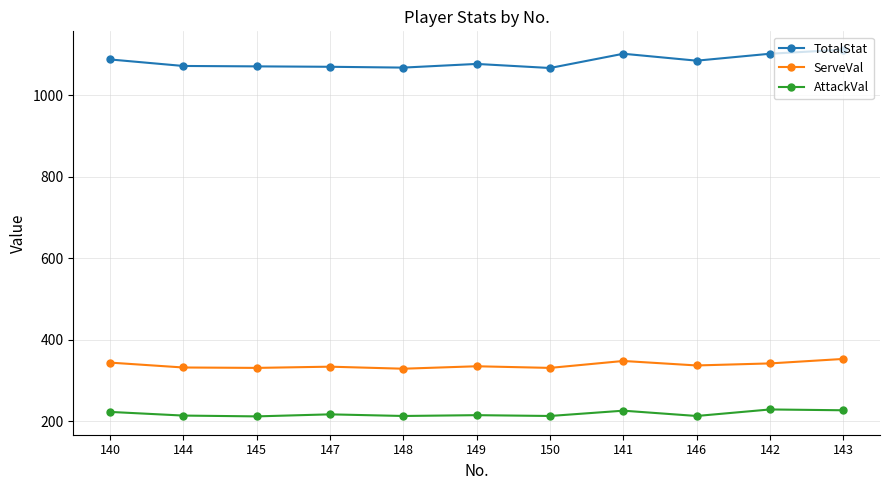

Which series has the largest range (max minus min)?

TotalStat